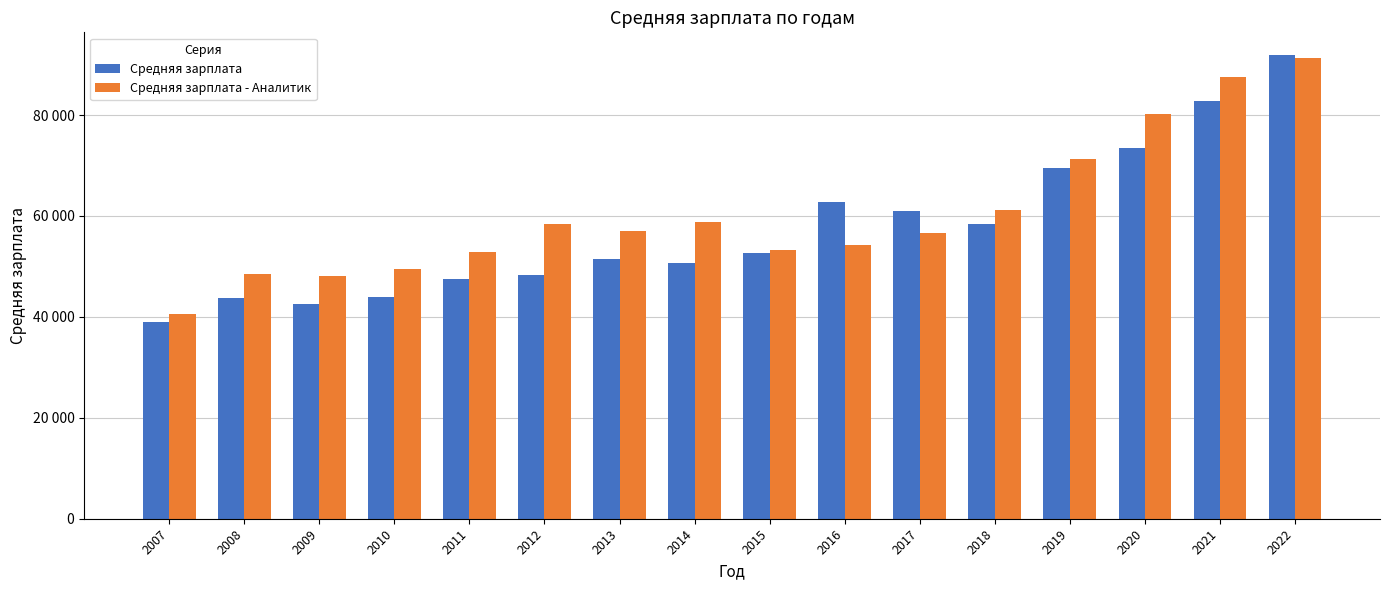

List the labels in order of Средняя зарплата value, smallest first.

2007, 2009, 2008, 2010, 2011, 2012, 2014, 2013, 2015, 2018, 2017, 2016, 2019, 2020, 2021, 2022